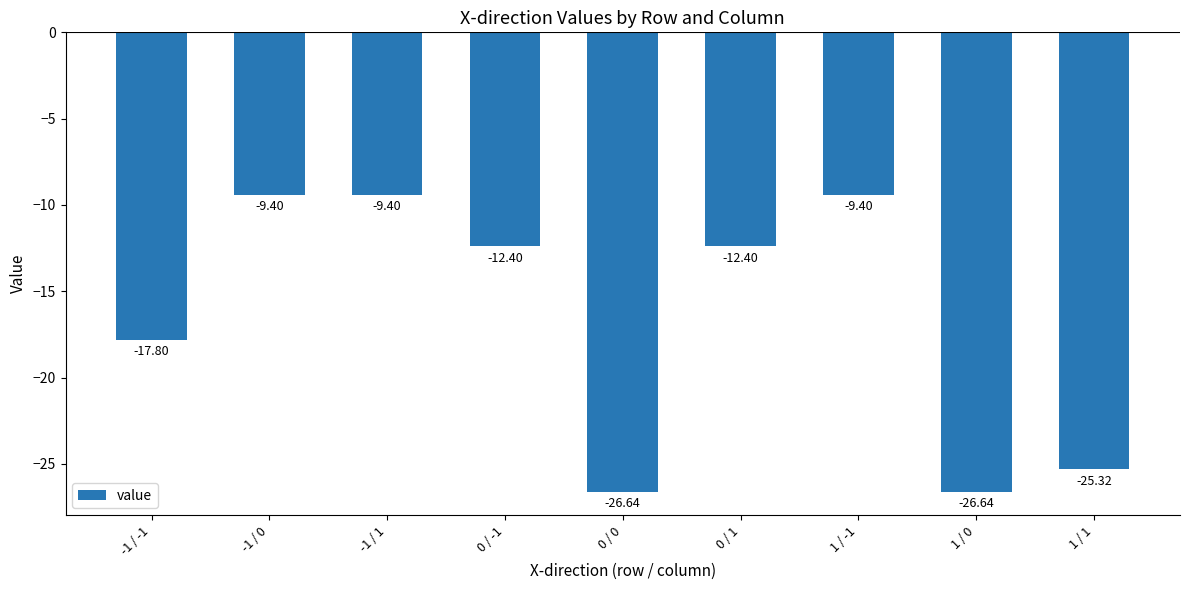

What is the difference between the values at 0 / -1 and 1 / 1?

12.9